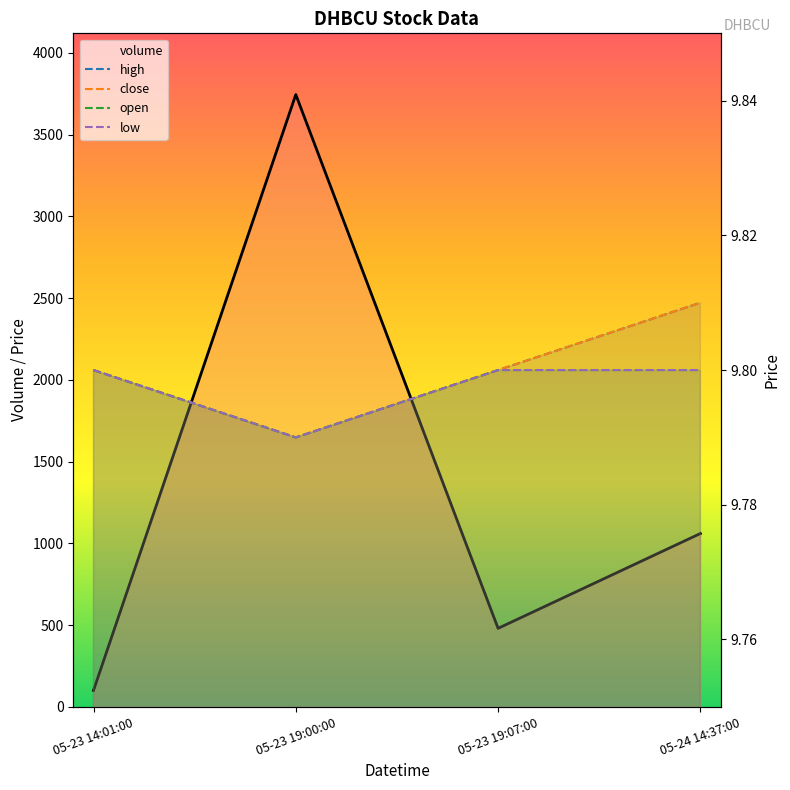

True or false: open and low cross at least once.

False